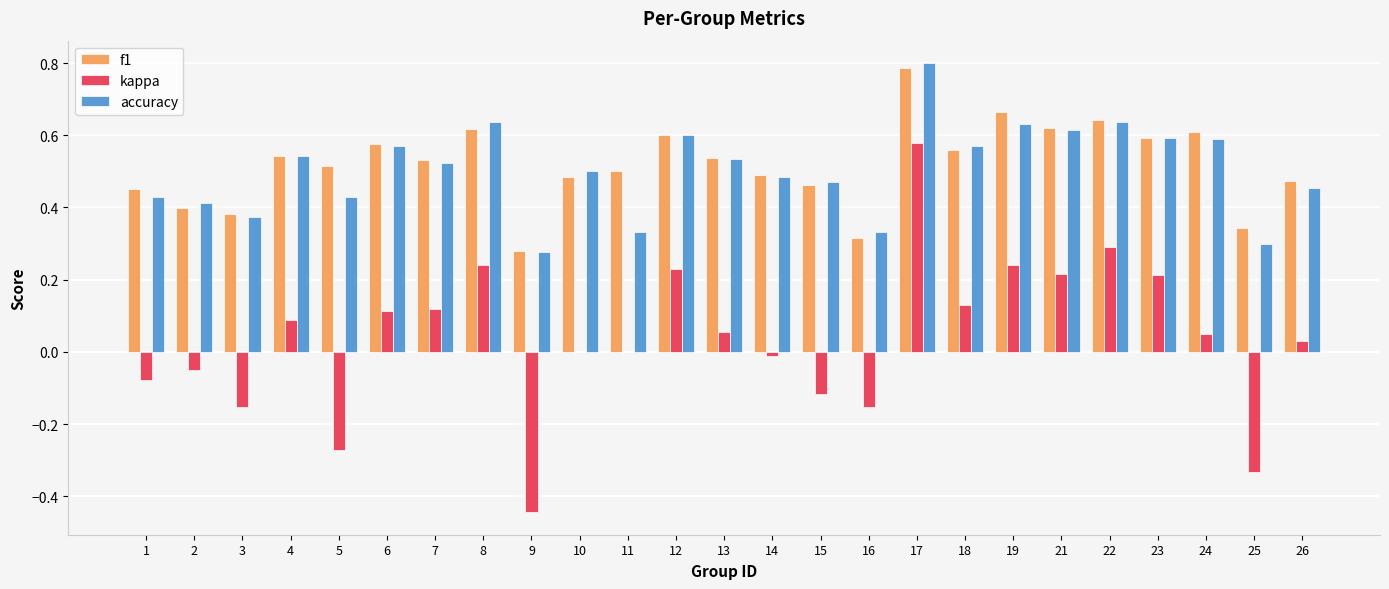

Are the bars horizontal?

No